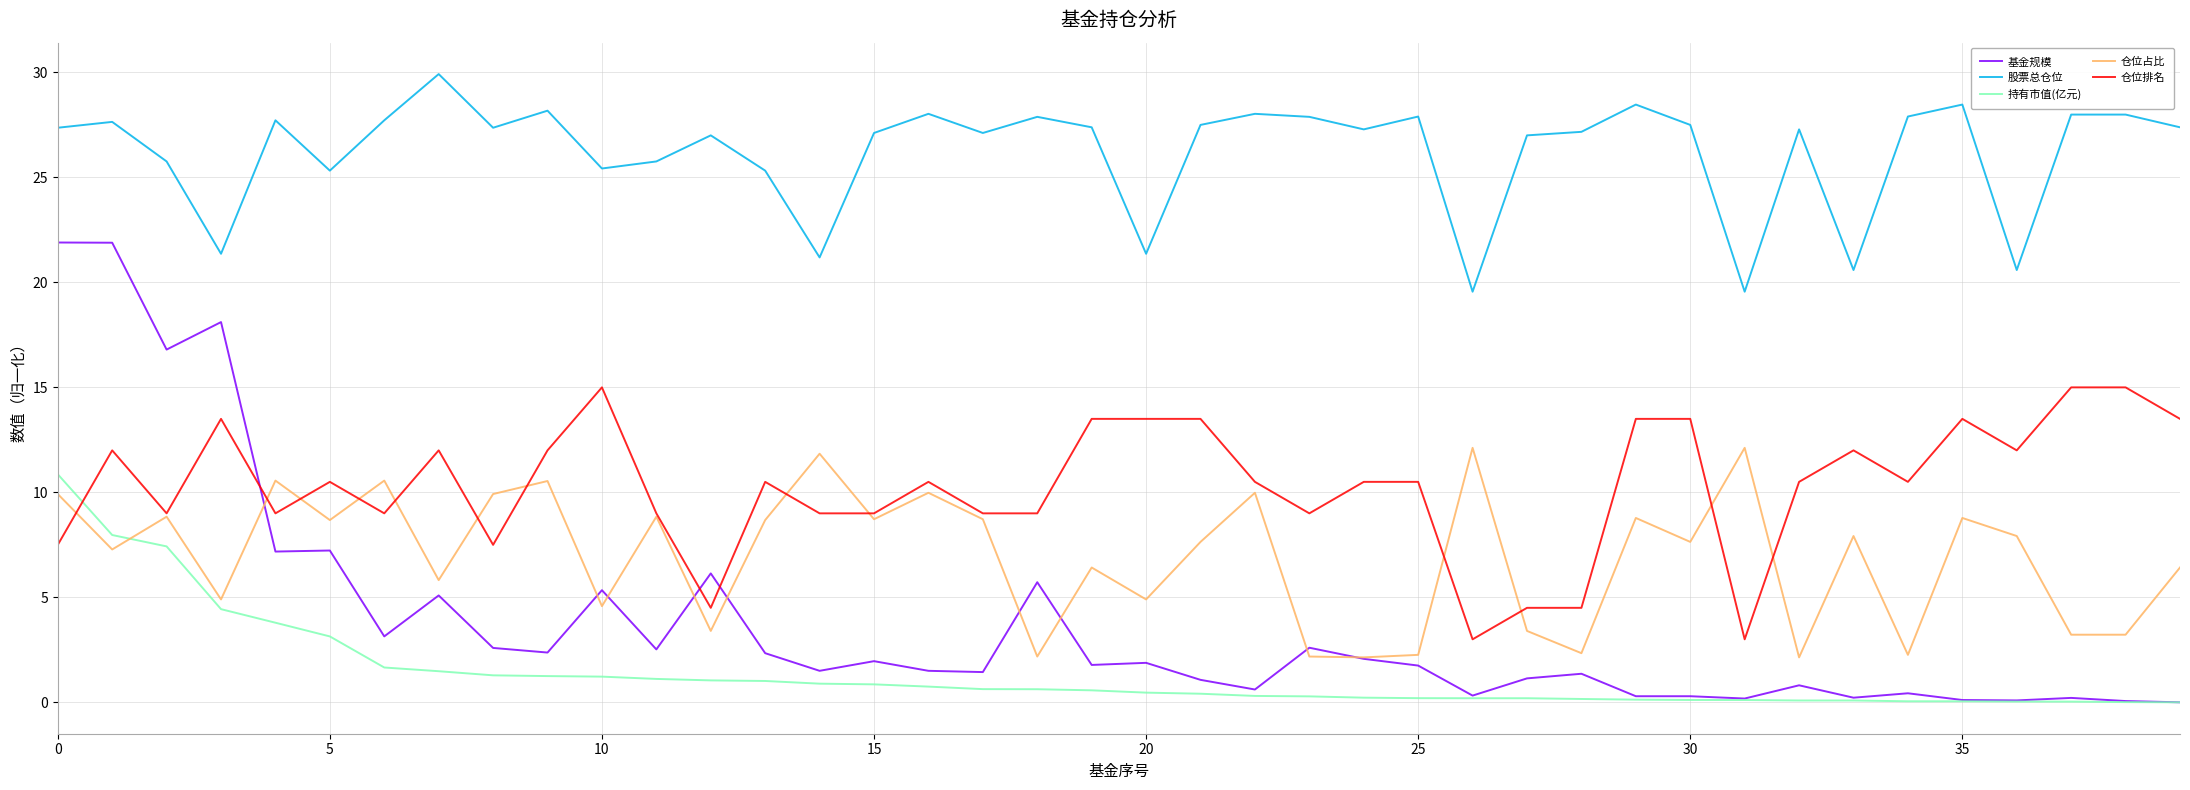

Which series has the widest spread of values?

基金规模